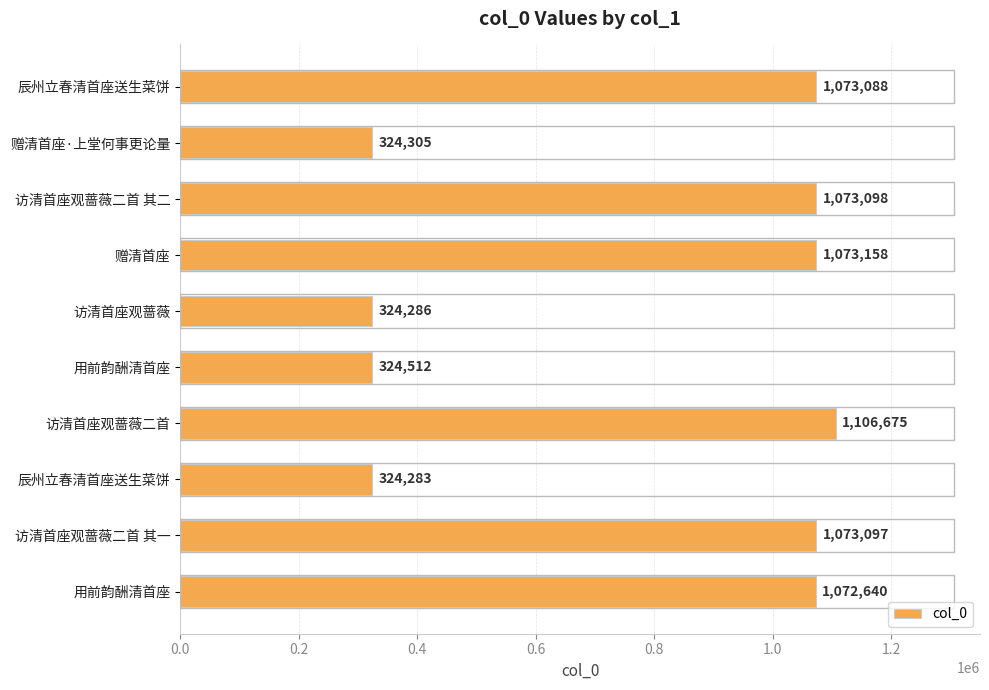

What is the sum of all values?

7769142